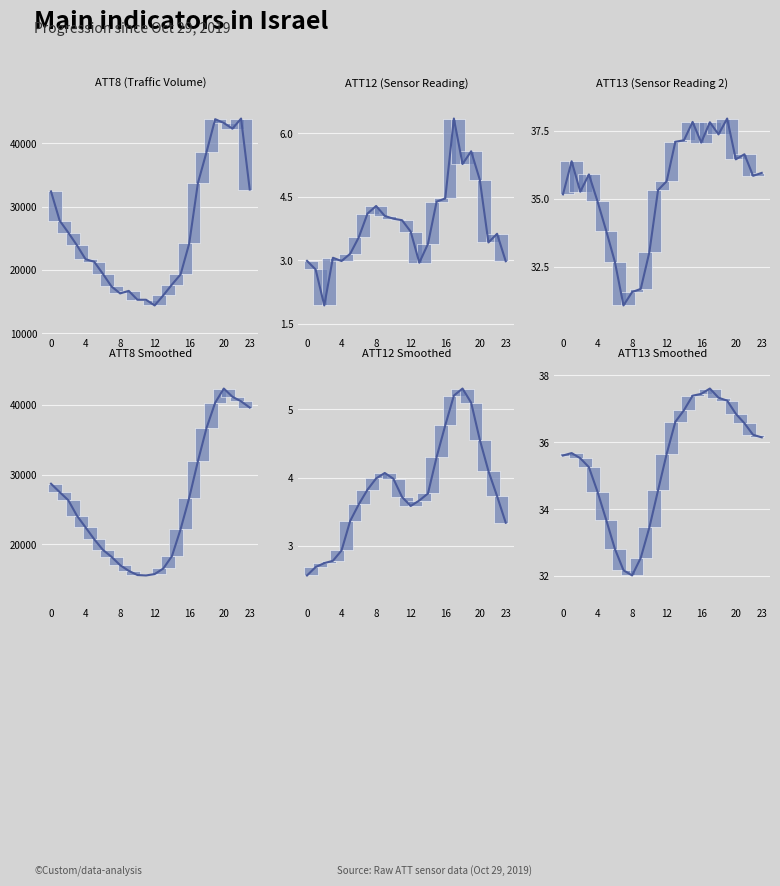

In ATT12 Smoothed, how many points are lower than both neighbors (excluding endpoints)?

1